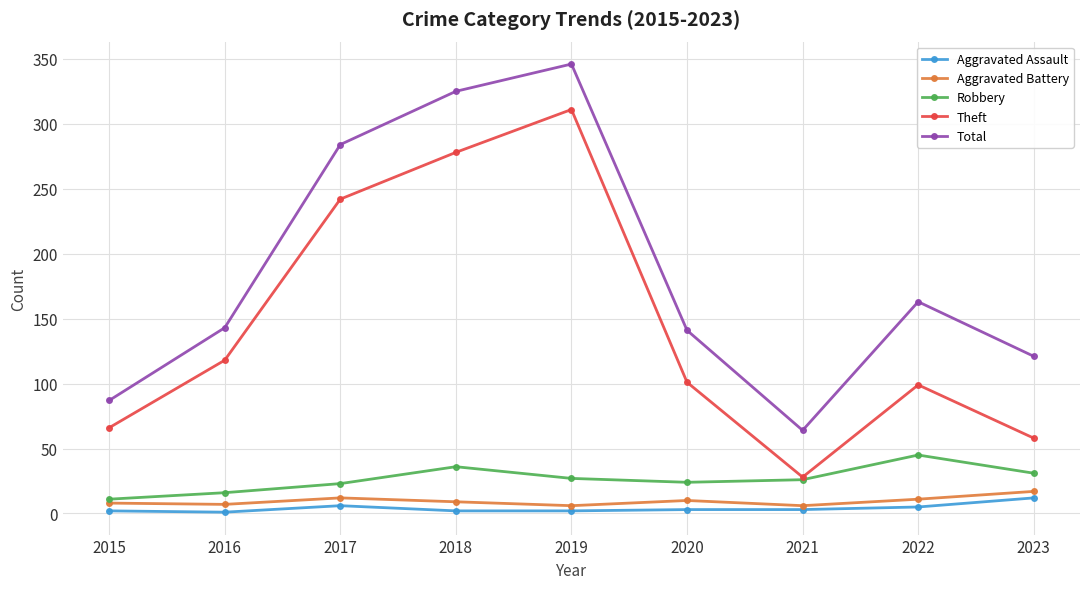

Does the chart have visible grid lines?

Yes